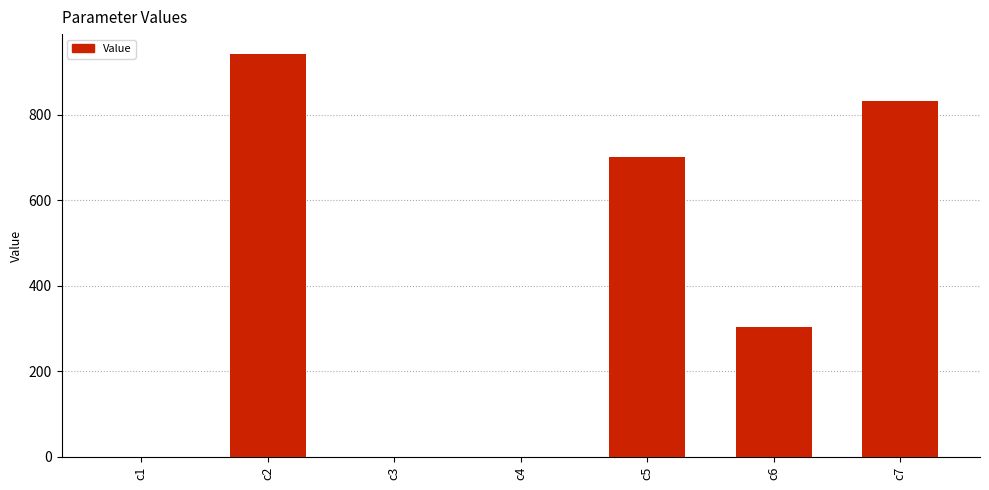

Where is the data nearest to the value 471?

c6